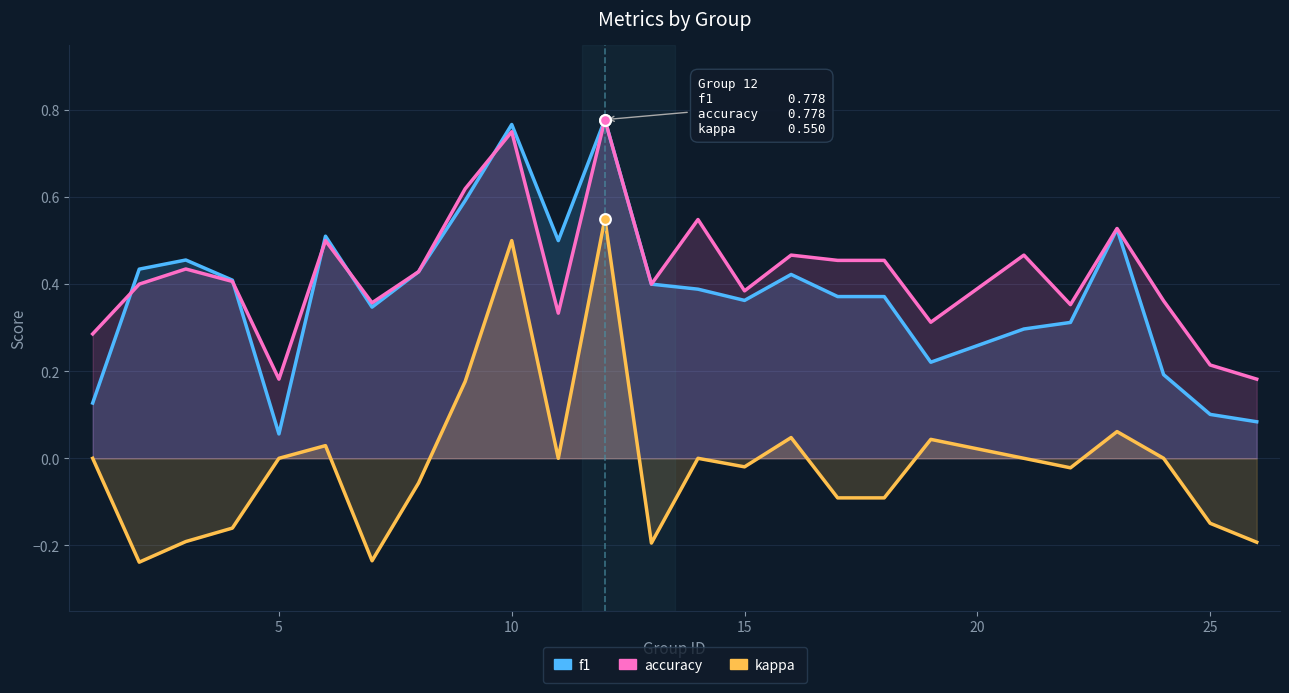

Which series has the largest Y range (max minus min)?

kappa